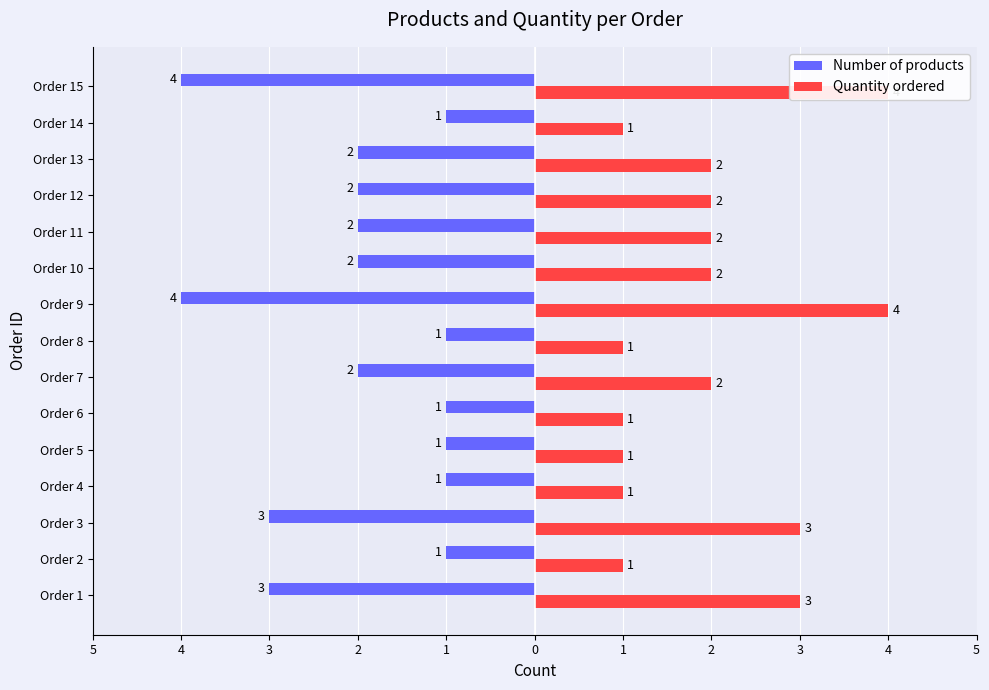

Which has a higher value, Order 8 or Order 4?

Order 8